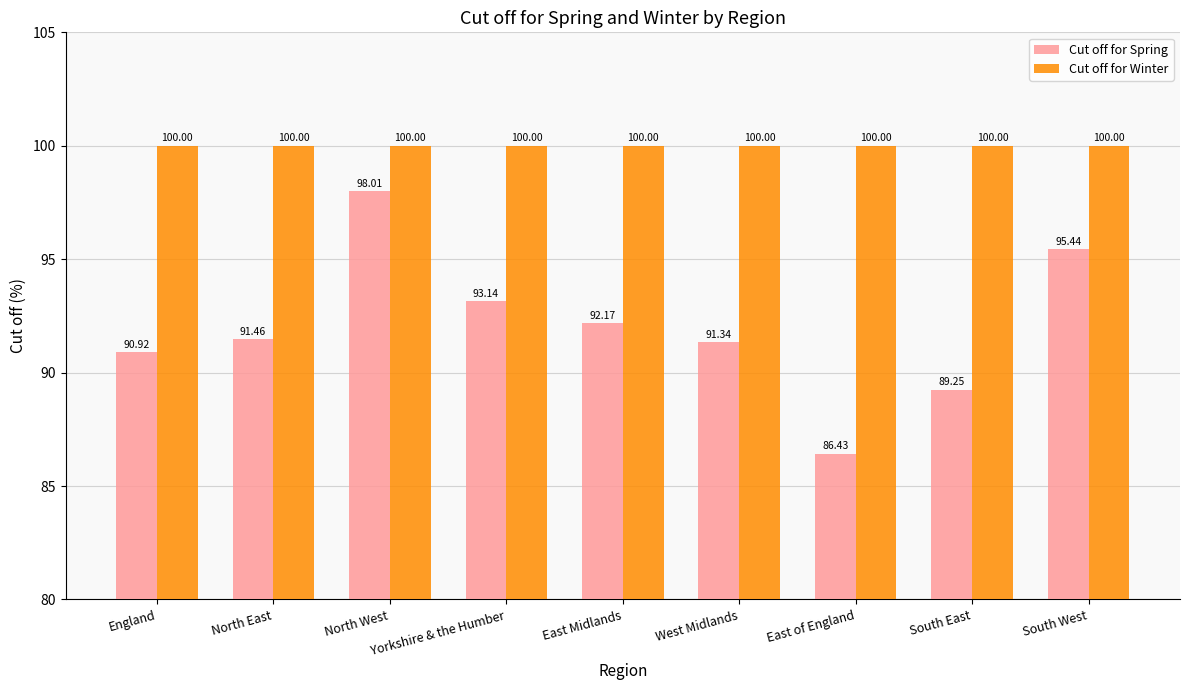

Count the number of categories in the chart.

9